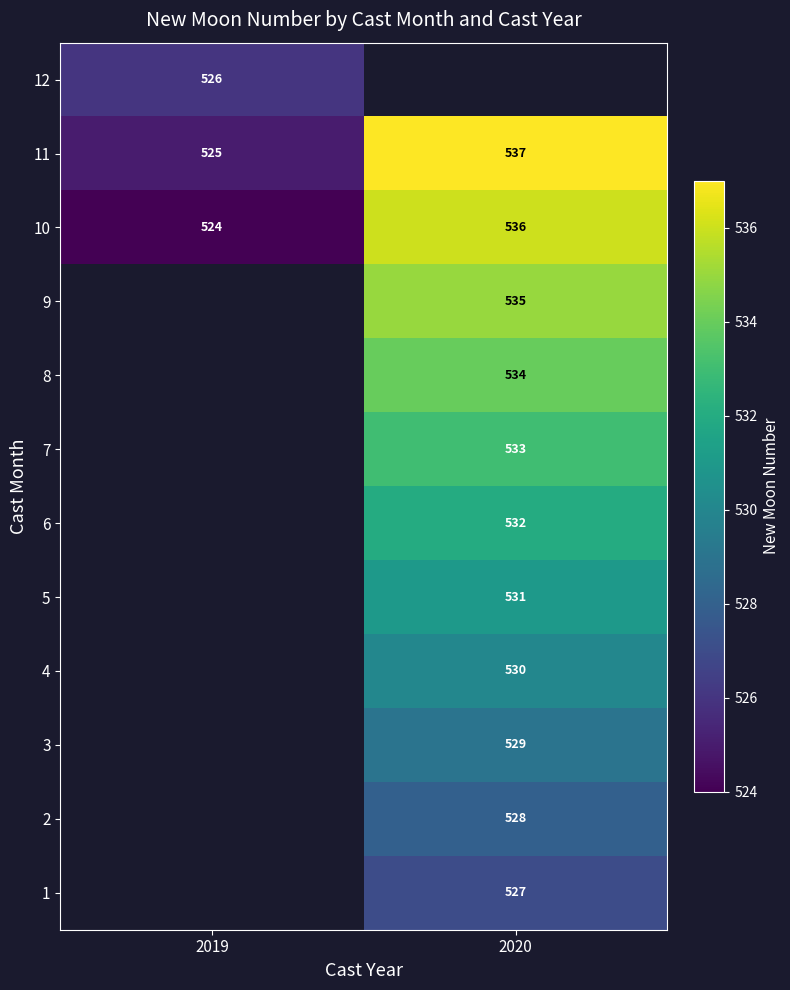

The 3 series shows 136.0 at 2020. True or false?

False